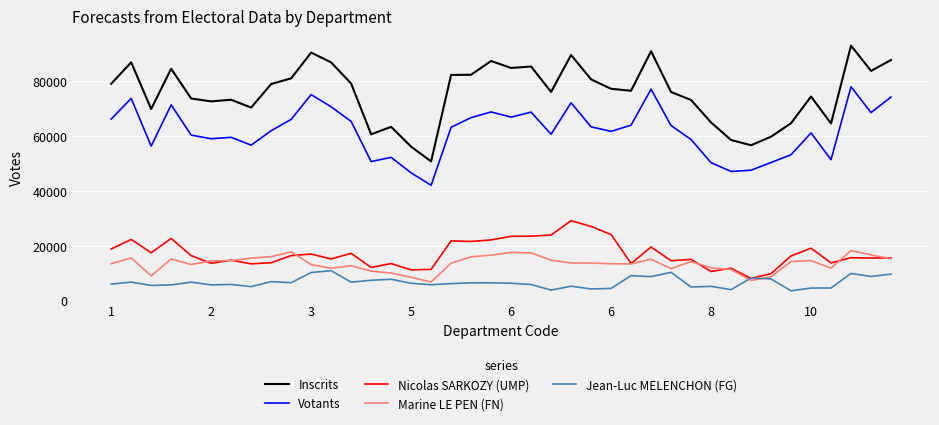

Which series has the widest spread of values?

Inscrits